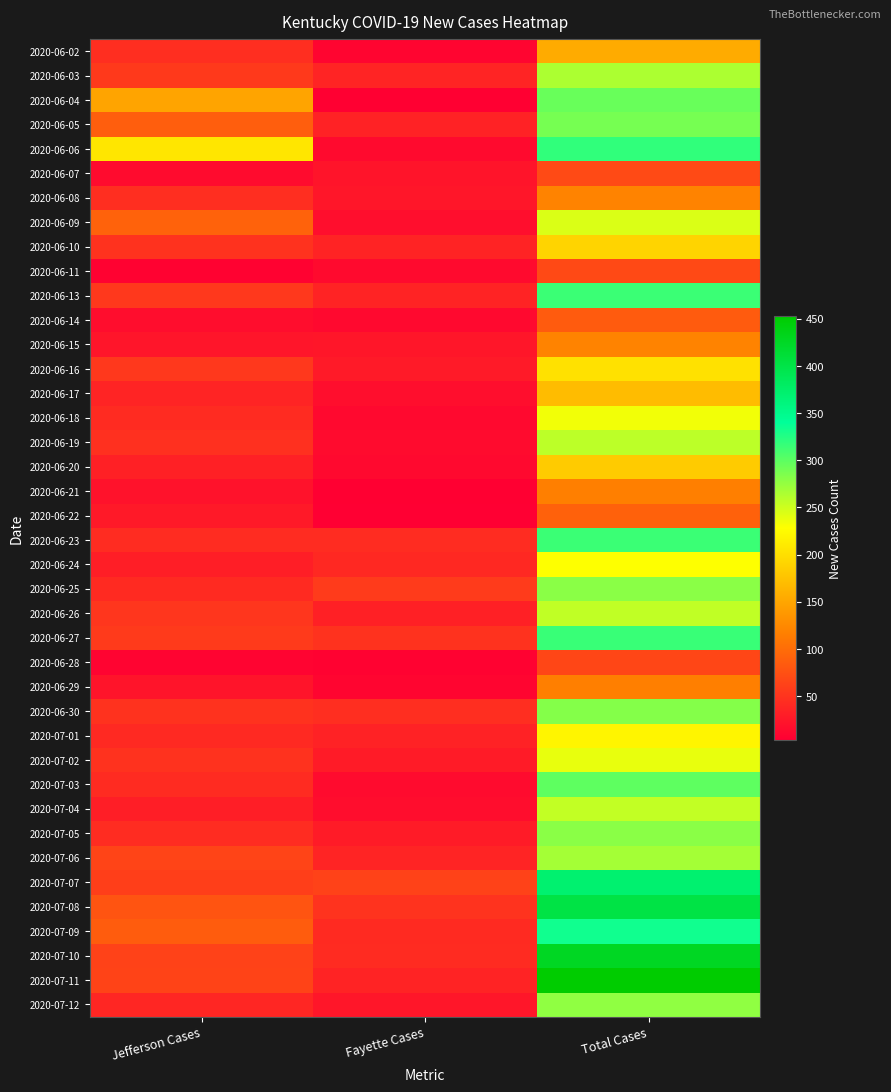

At Fayette Cases, list the series in order from largest to smallest.

2020-07-07, 2020-06-25, 2020-07-08, 2020-06-27, 2020-06-30, 2020-06-23, 2020-07-10, 2020-07-09, 2020-06-24, 2020-06-03, 2020-07-06, 2020-06-10, 2020-06-13, 2020-07-11, 2020-06-05, 2020-07-01, 2020-06-26, 2020-07-02, 2020-07-05, 2020-06-16, 2020-06-08, 2020-06-15, 2020-07-12, 2020-06-07, 2020-06-09, 2020-06-17, 2020-07-04, 2020-06-19, 2020-07-03, 2020-06-06, 2020-06-11, 2020-06-14, 2020-06-18, 2020-06-20, 2020-06-02, 2020-06-29, 2020-06-28, 2020-06-04, 2020-06-21, 2020-06-22